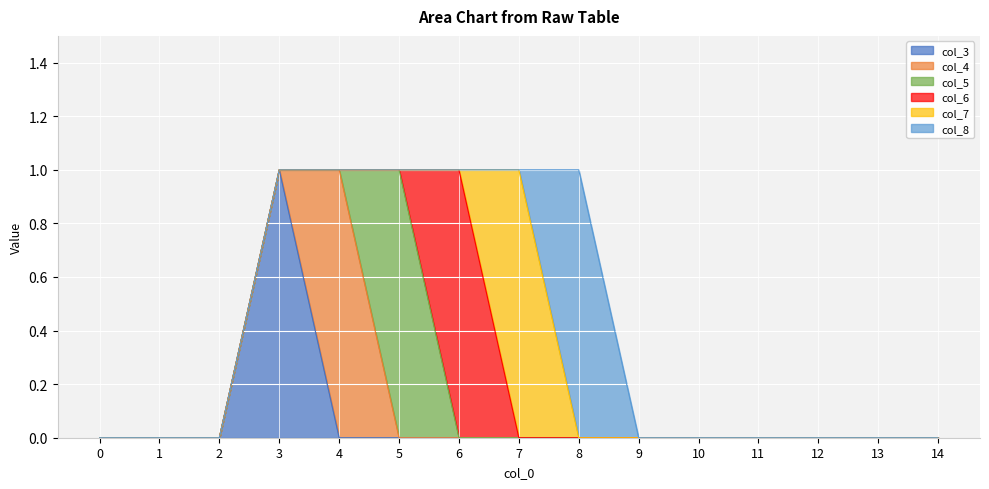

What is the total value across all series at 3?

1